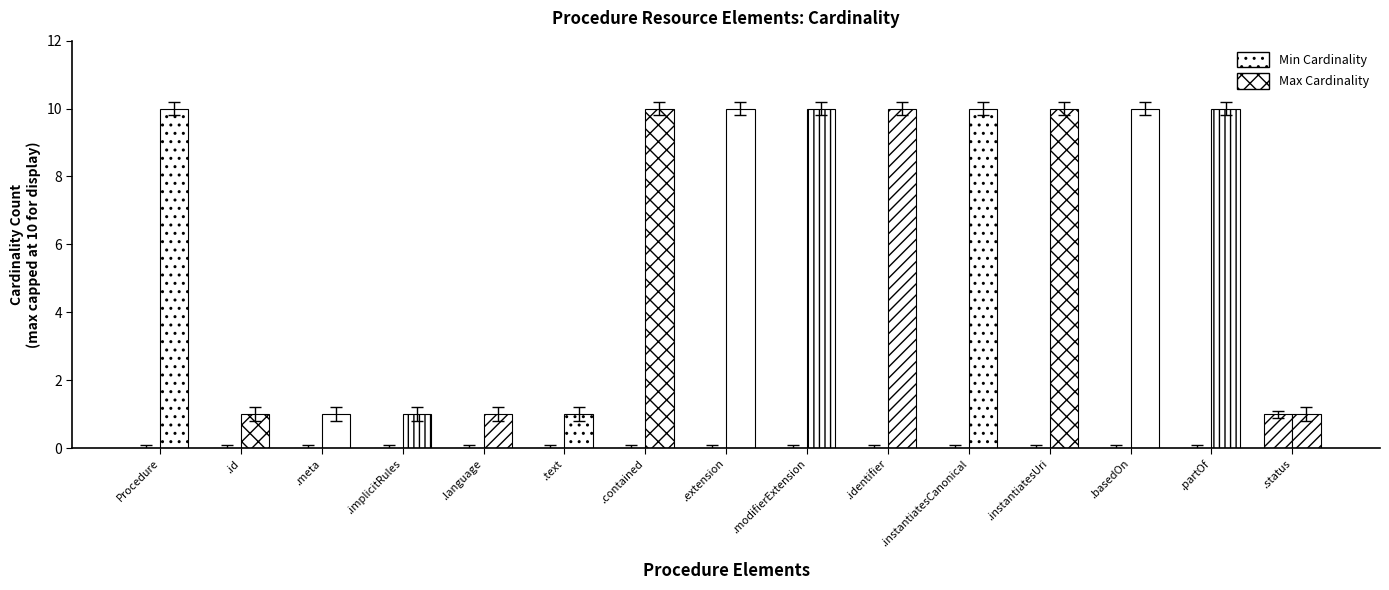

Is it true that Min Cardinality equals 0.0 at .extension?

False